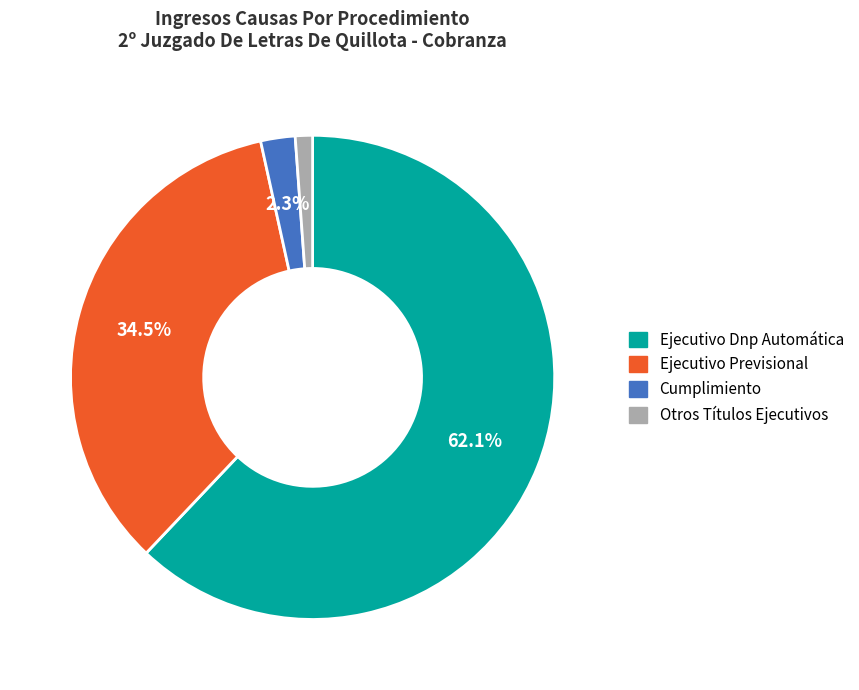

Which slice represents more than half of the pie?

Ejecutivo Dnp Automática